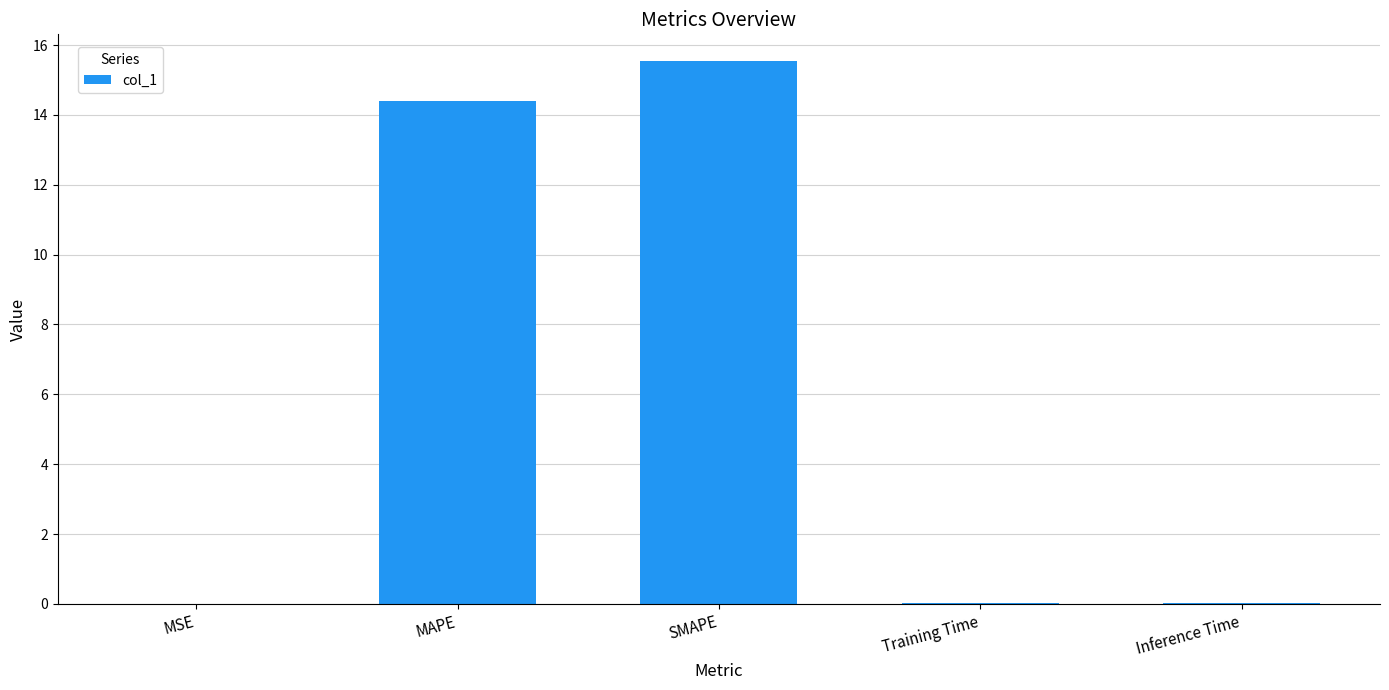

The chart shows a value of 0.0 at Inference Time. True or false?

True